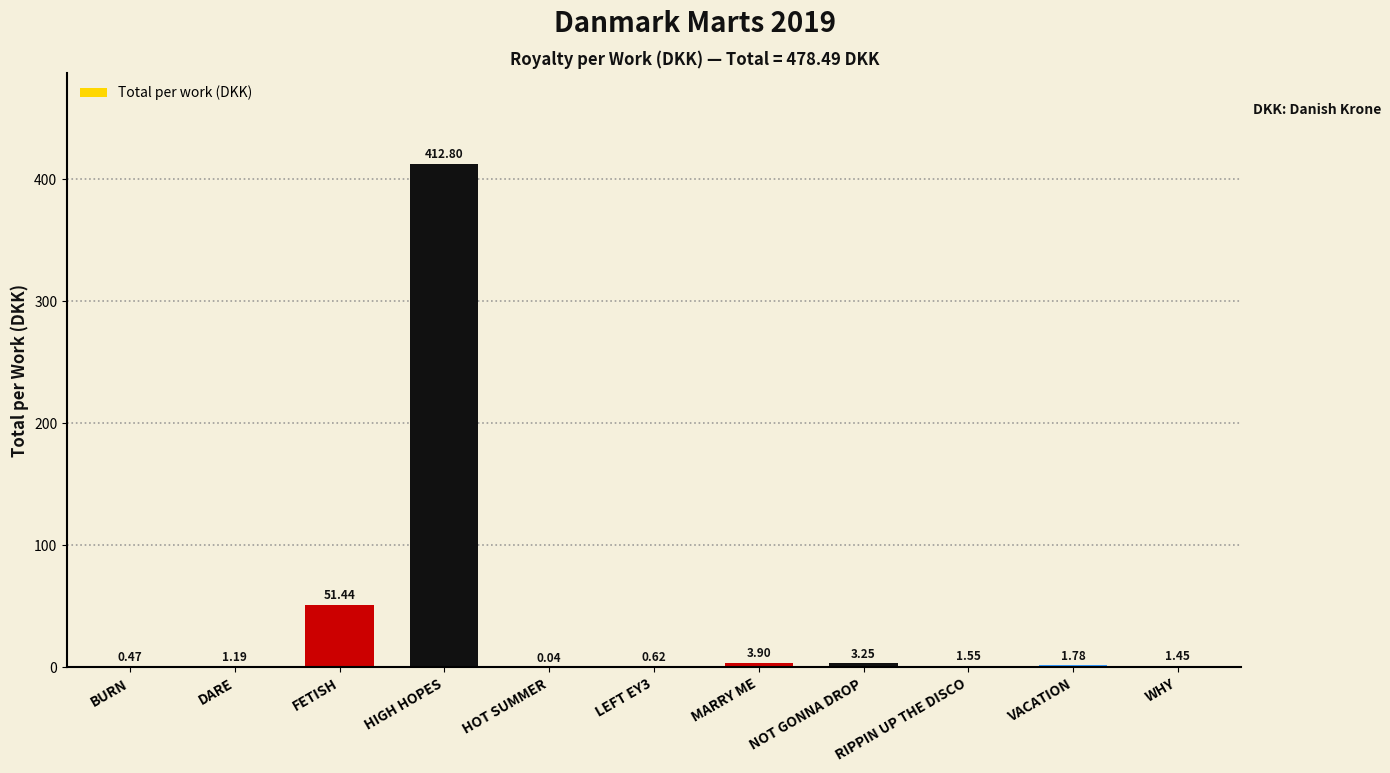

Between HIGH HOPES and BURN, which is larger?

HIGH HOPES